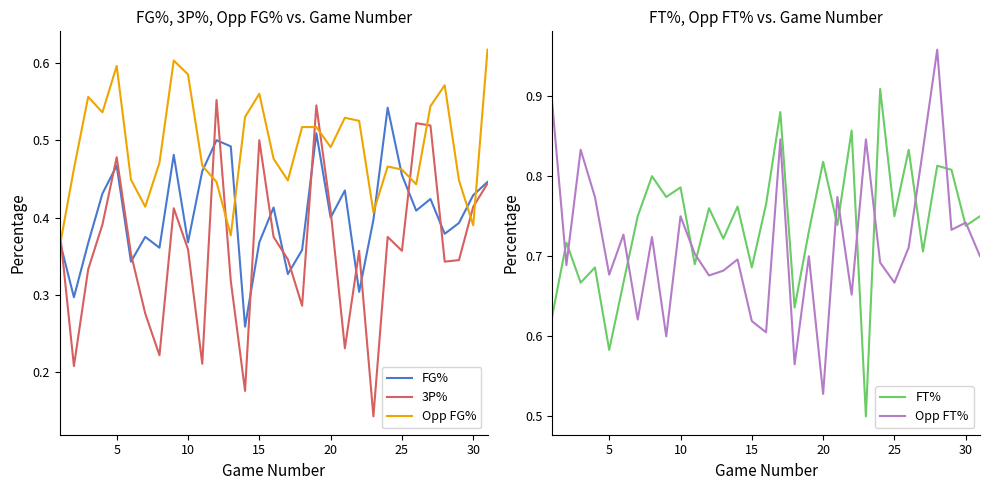

At which label is Opp FT% closest to 0?

20